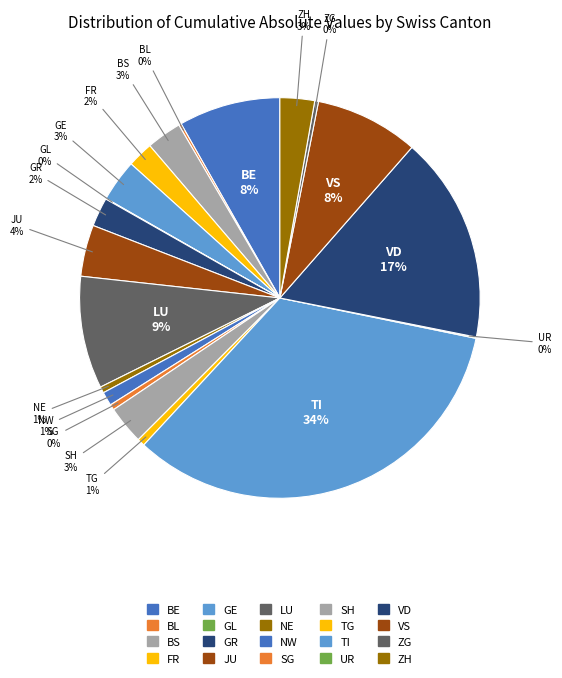

Is there any slice that represents more than half of the pie?

No